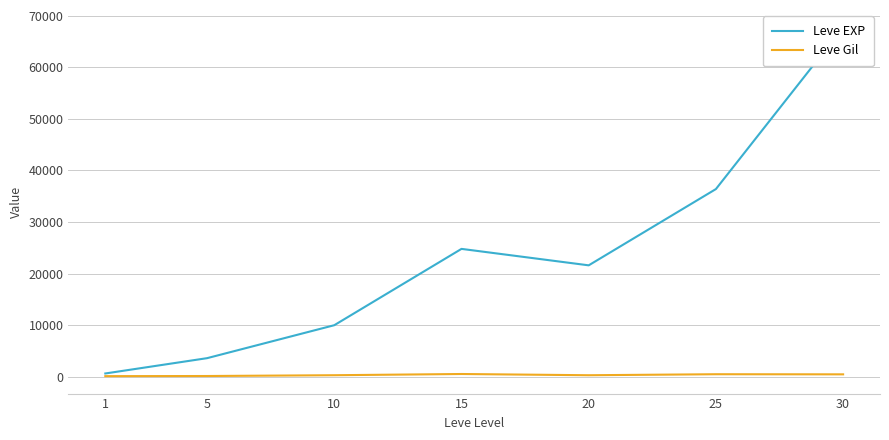

True or false: Leve EXP and Leve Gil intersect in this chart.

False